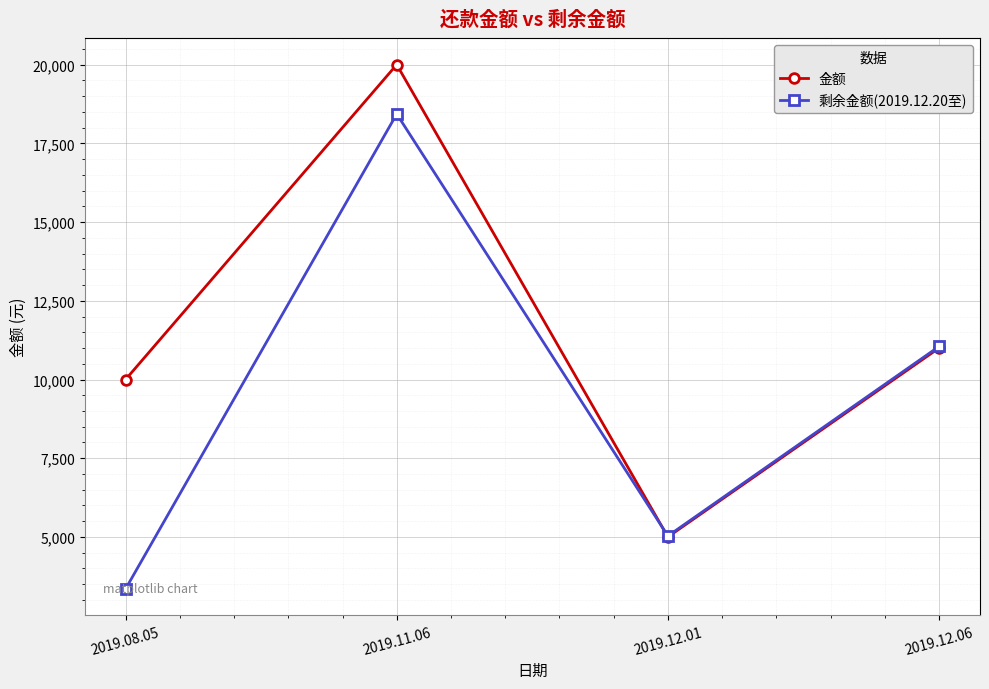

Does the chart have visible grid lines?

Yes